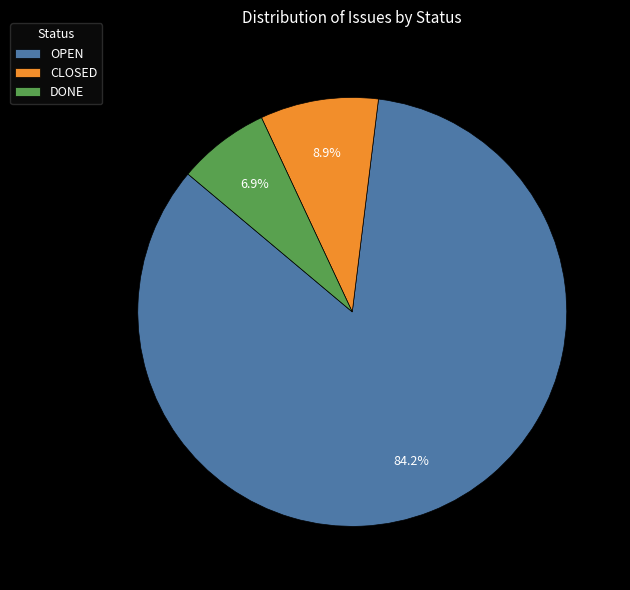

What percentage do CLOSED and OPEN together represent?

93.1%